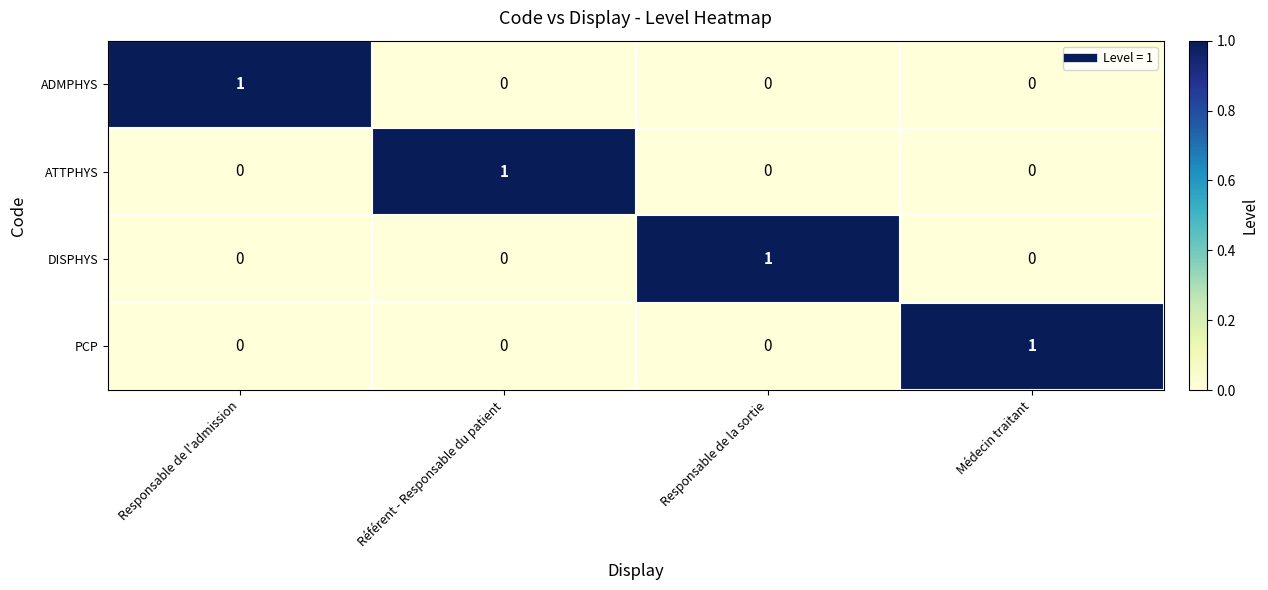

Reading left to right, list all the values displayed in this chart.

ADMPHYS: Responsable de l'admission=1	Référent - Responsable du patient=0	Responsable de la sortie=0	Médecin traitant=0
ATTPHYS: Responsable de l'admission=0	Référent - Responsable du patient=1	Responsable de la sortie=0	Médecin traitant=0
DISPHYS: Responsable de l'admission=0	Référent - Responsable du patient=0	Responsable de la sortie=1	Médecin traitant=0
PCP: Responsable de l'admission=0	Référent - Responsable du patient=0	Responsable de la sortie=0	Médecin traitant=1